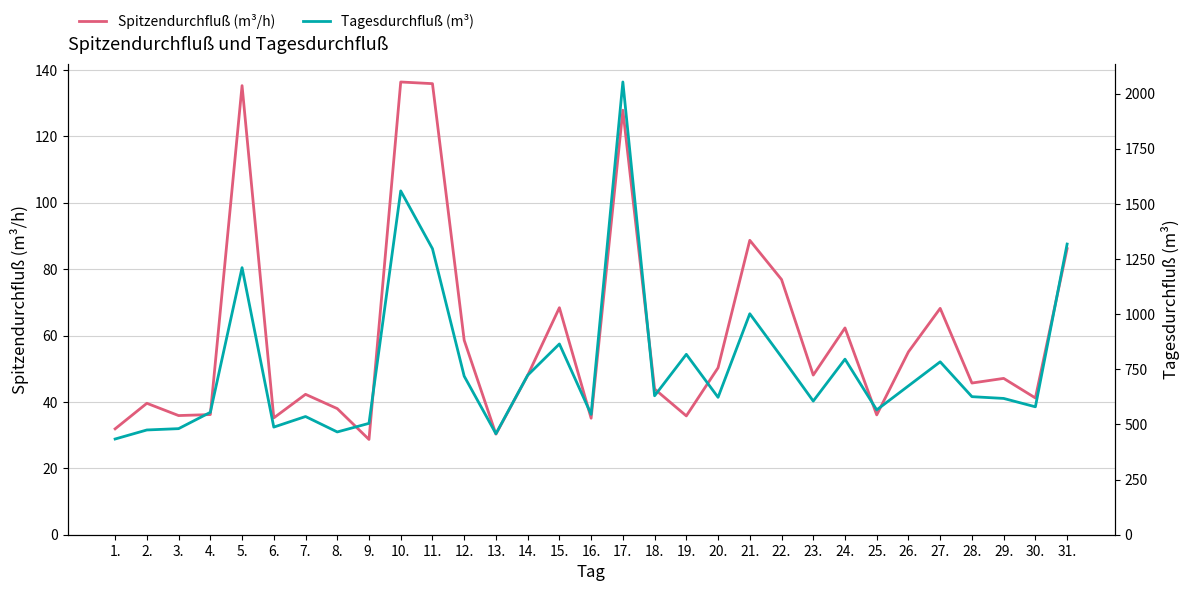

At which category does the chart reach its minimum across all series?

9.